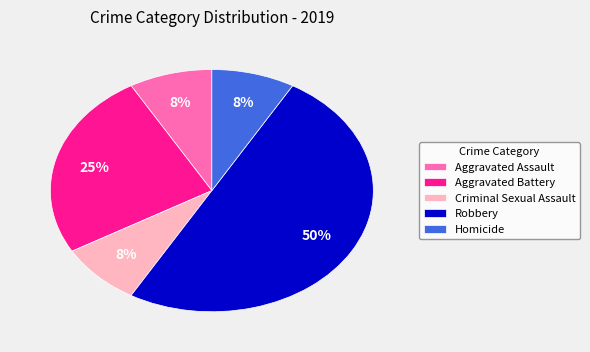

To the nearest percent, what percentage of the pie is Aggravated Battery?

25%